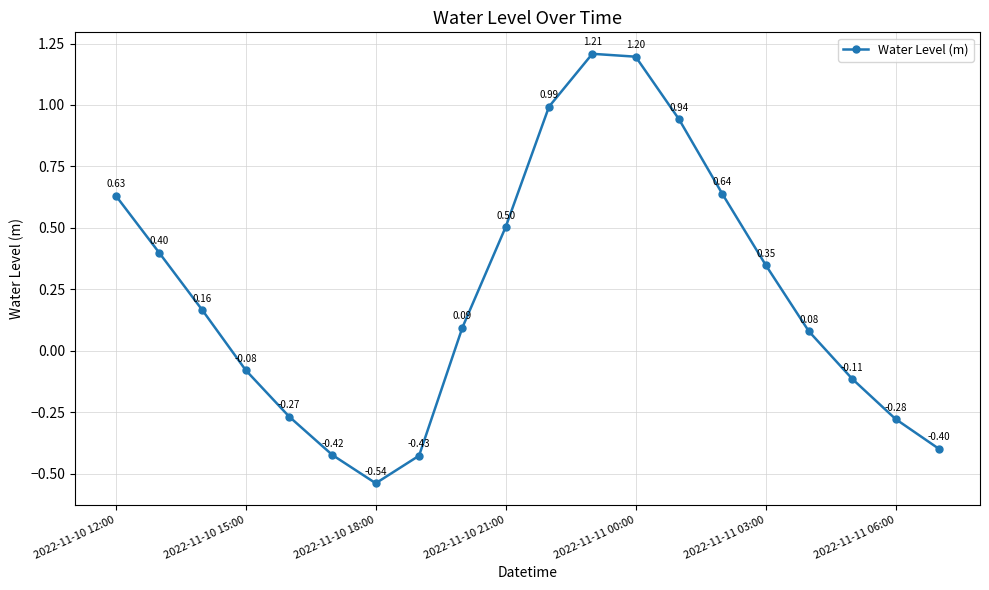

What is the sum of all values?

4.7